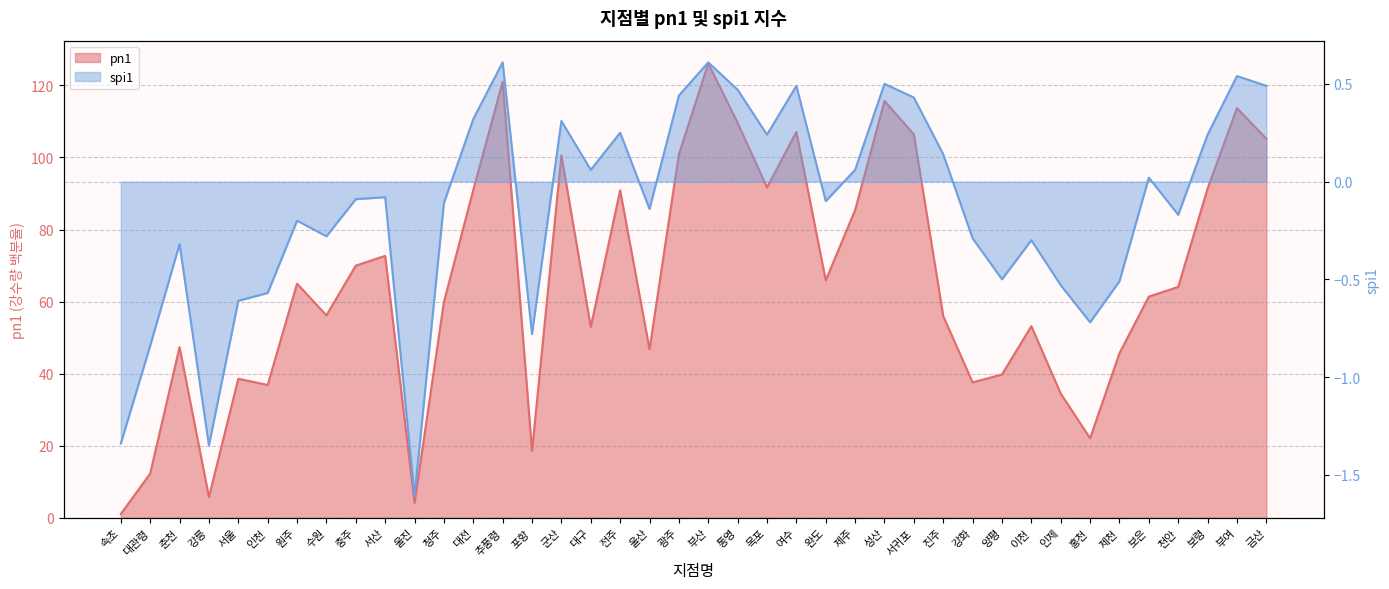

Where is the first local minimum for spi1?

강릉